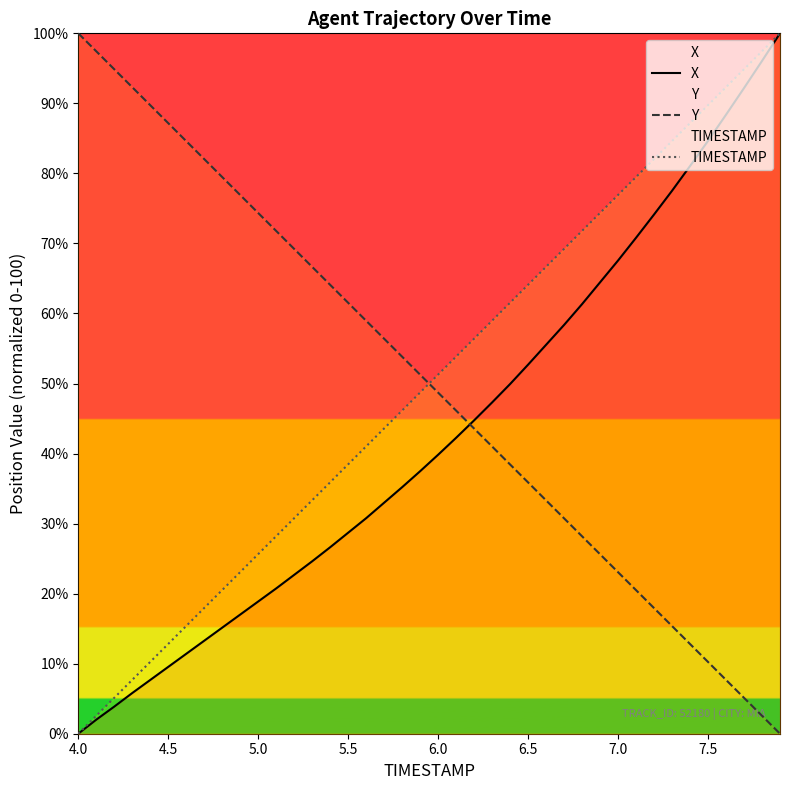

The X series shows 39.8 at 6.0. True or false?

True